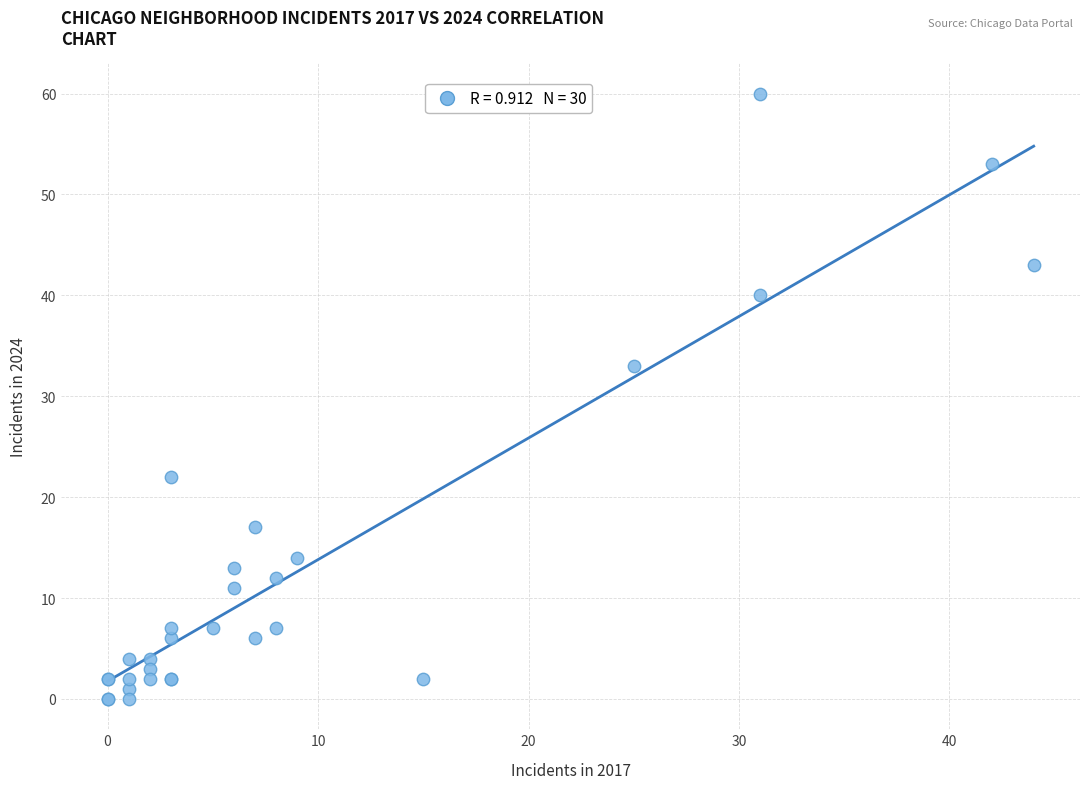

What Y value in the scatter plot is closest to 30?

33